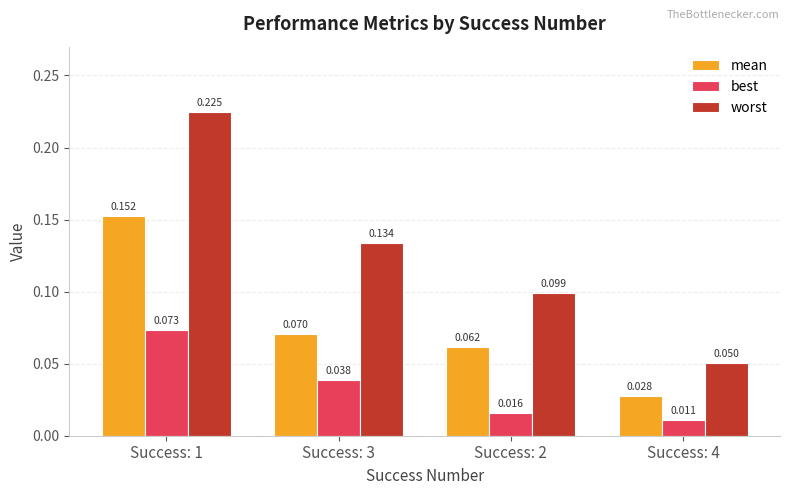

What is the label of the 4th bar from the left?

Success: 4